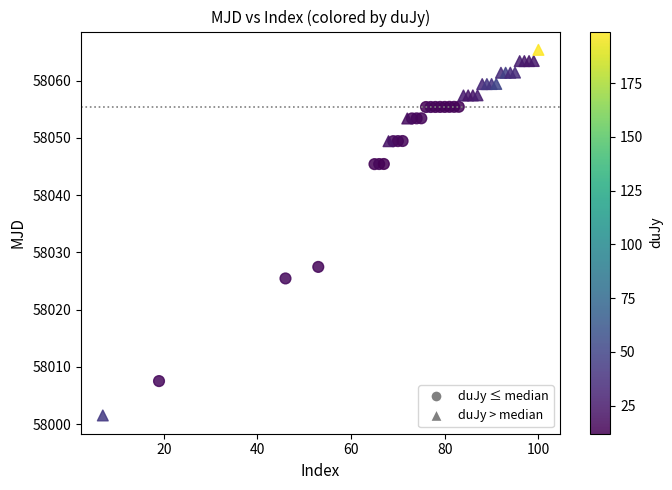

Which series reaches the minimum Y coordinate?

duJy > median